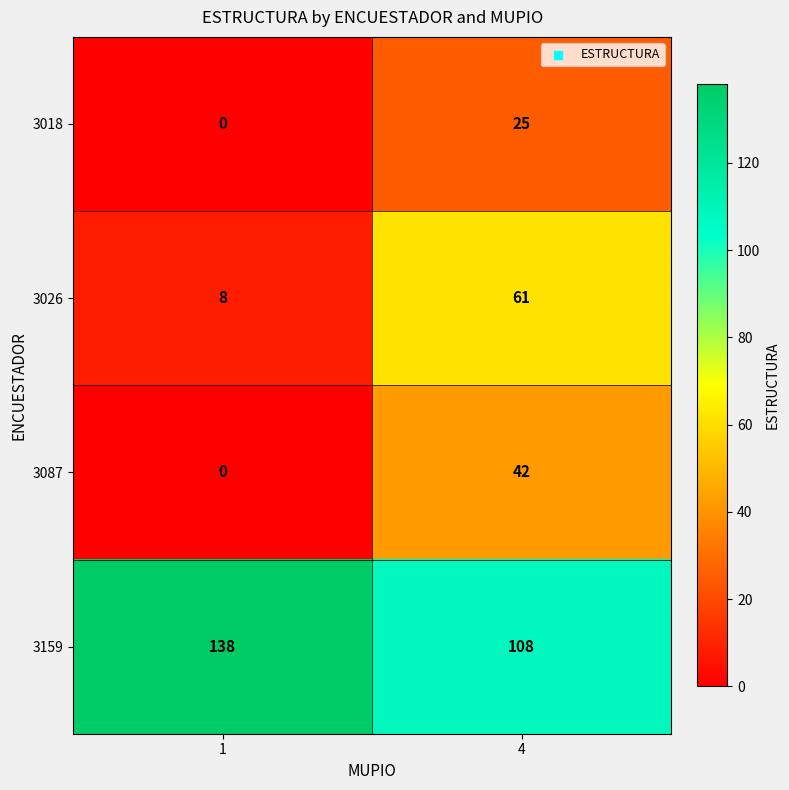

The 3087 series shows 17 at 4. True or false?

False